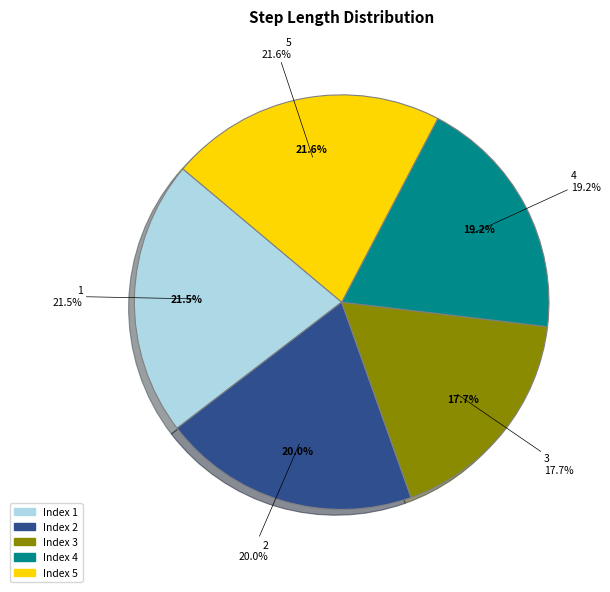

What percentage is the 4 slice, to the nearest percent?

19%